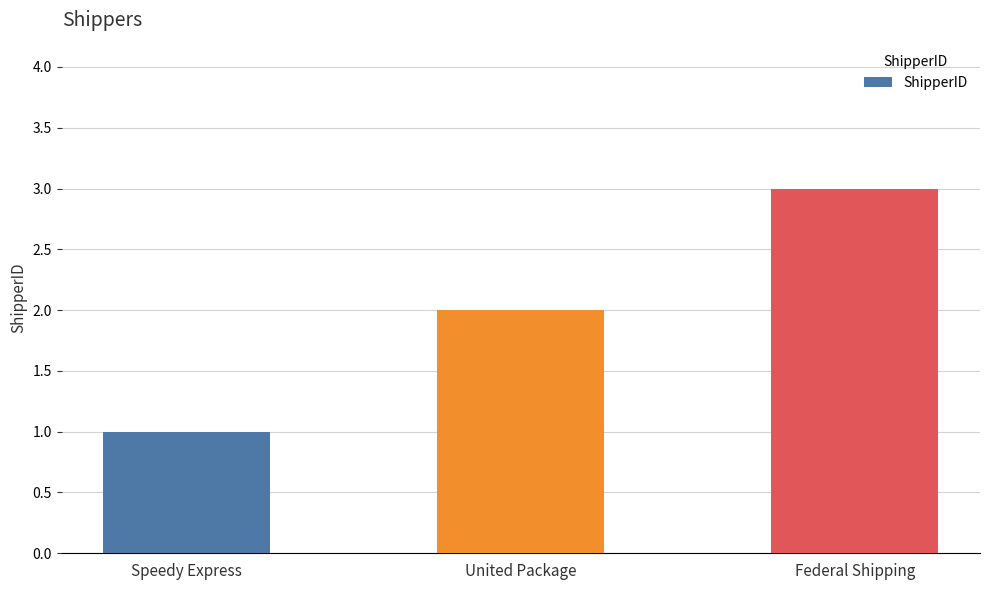

What is the ratio of the value at United Package to the value at Speedy Express?

2.0